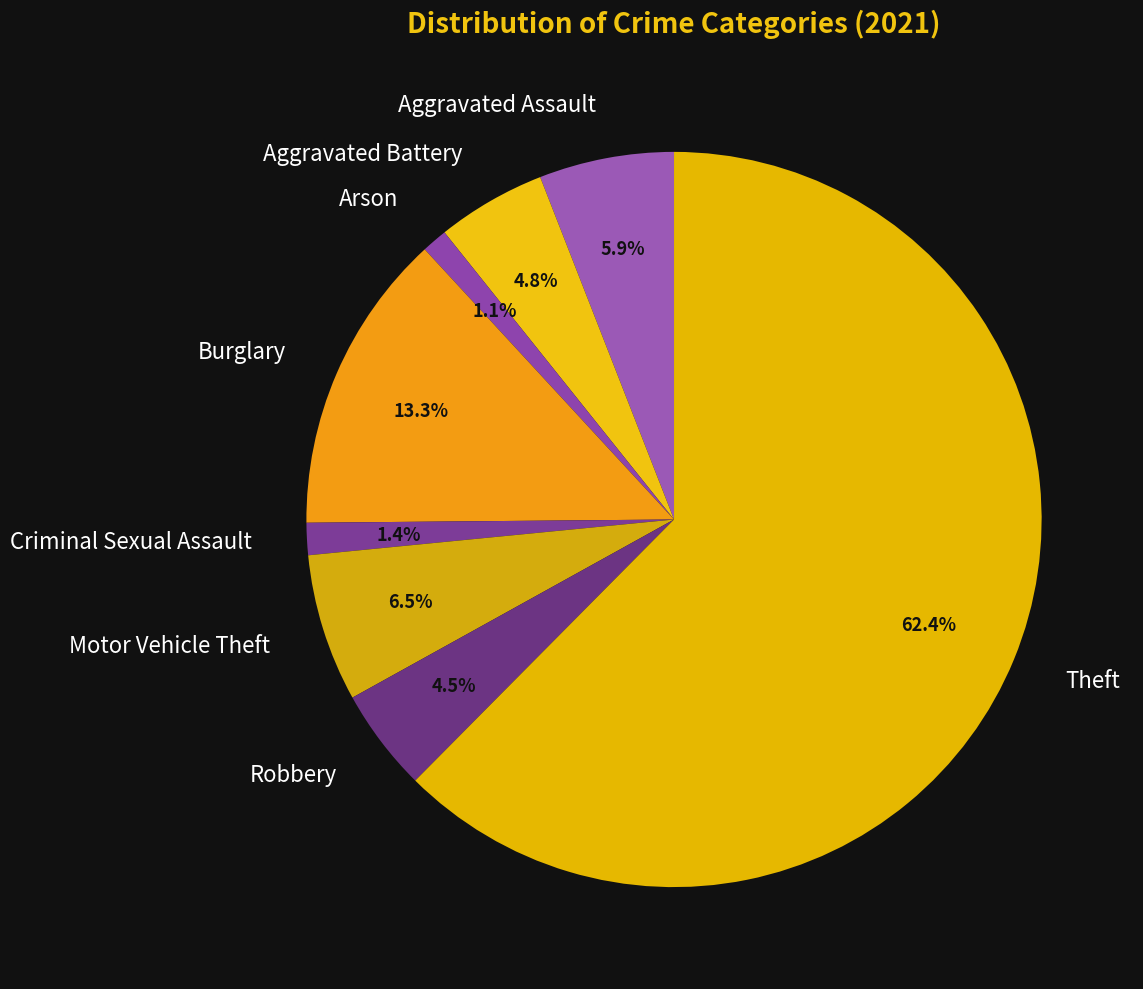

How many segments does this pie chart have?

8